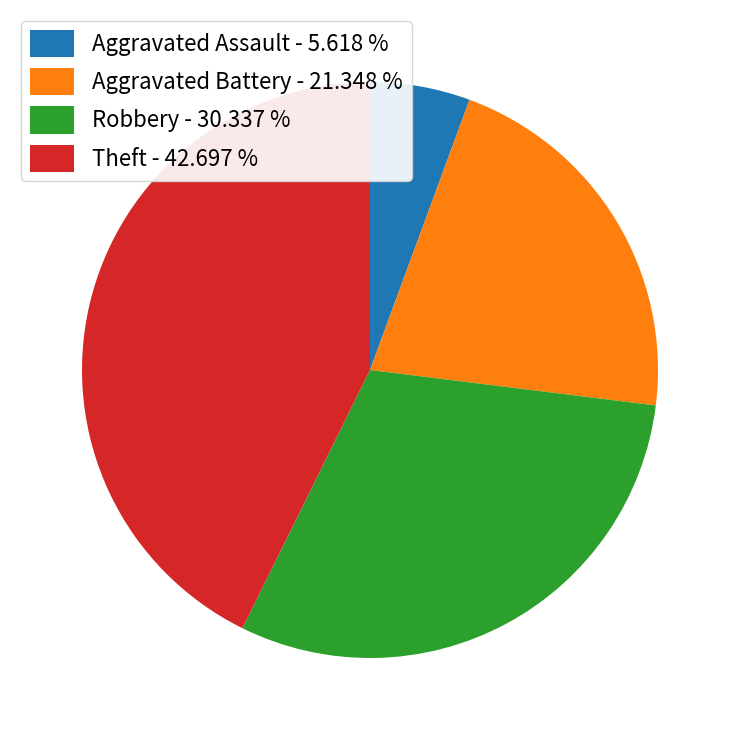

Does Theft represent more than half of the total?

No